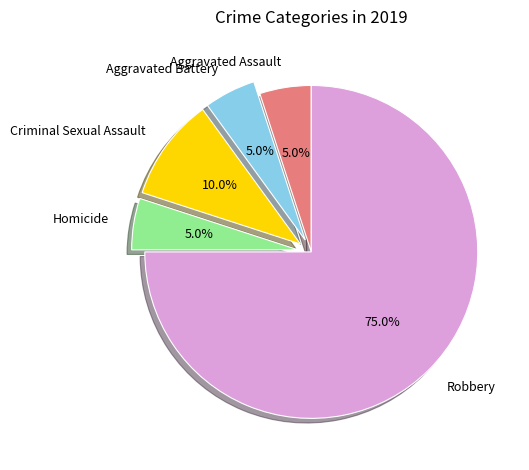

Combined, what portion of the pie is Criminal Sexual Assault and Aggravated Assault?

15.0%